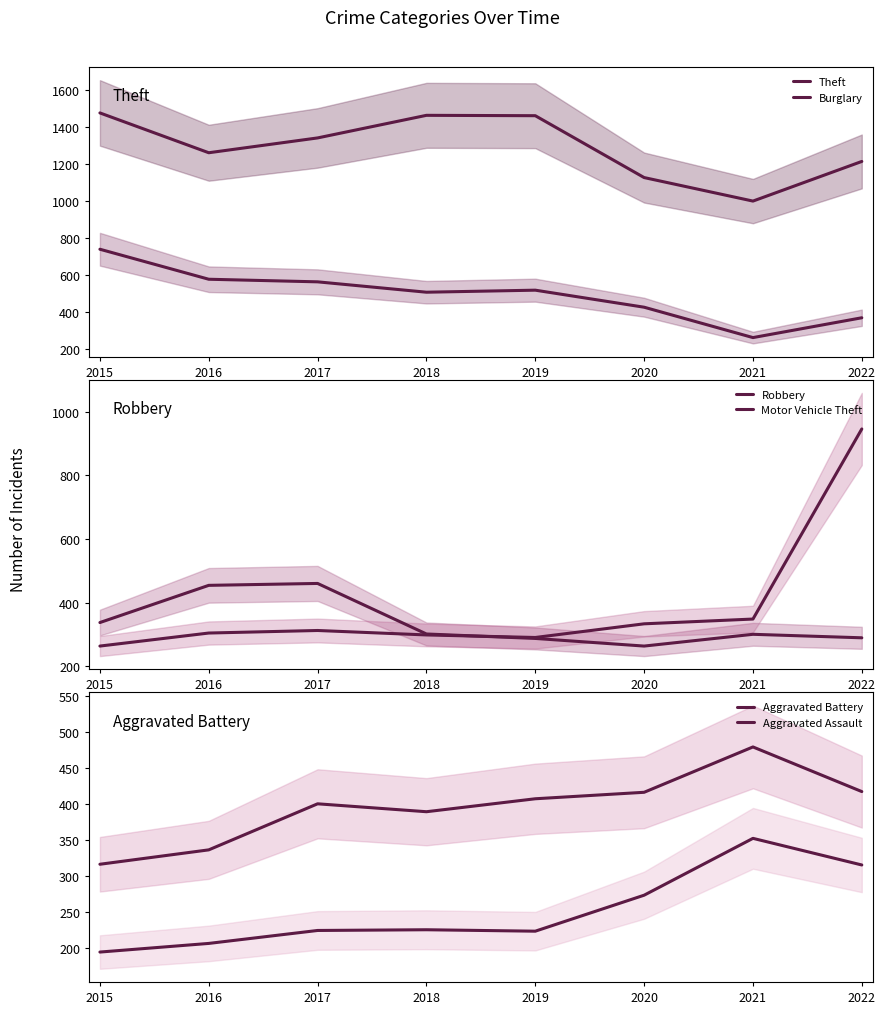

How many lines are shown in the chart?

6